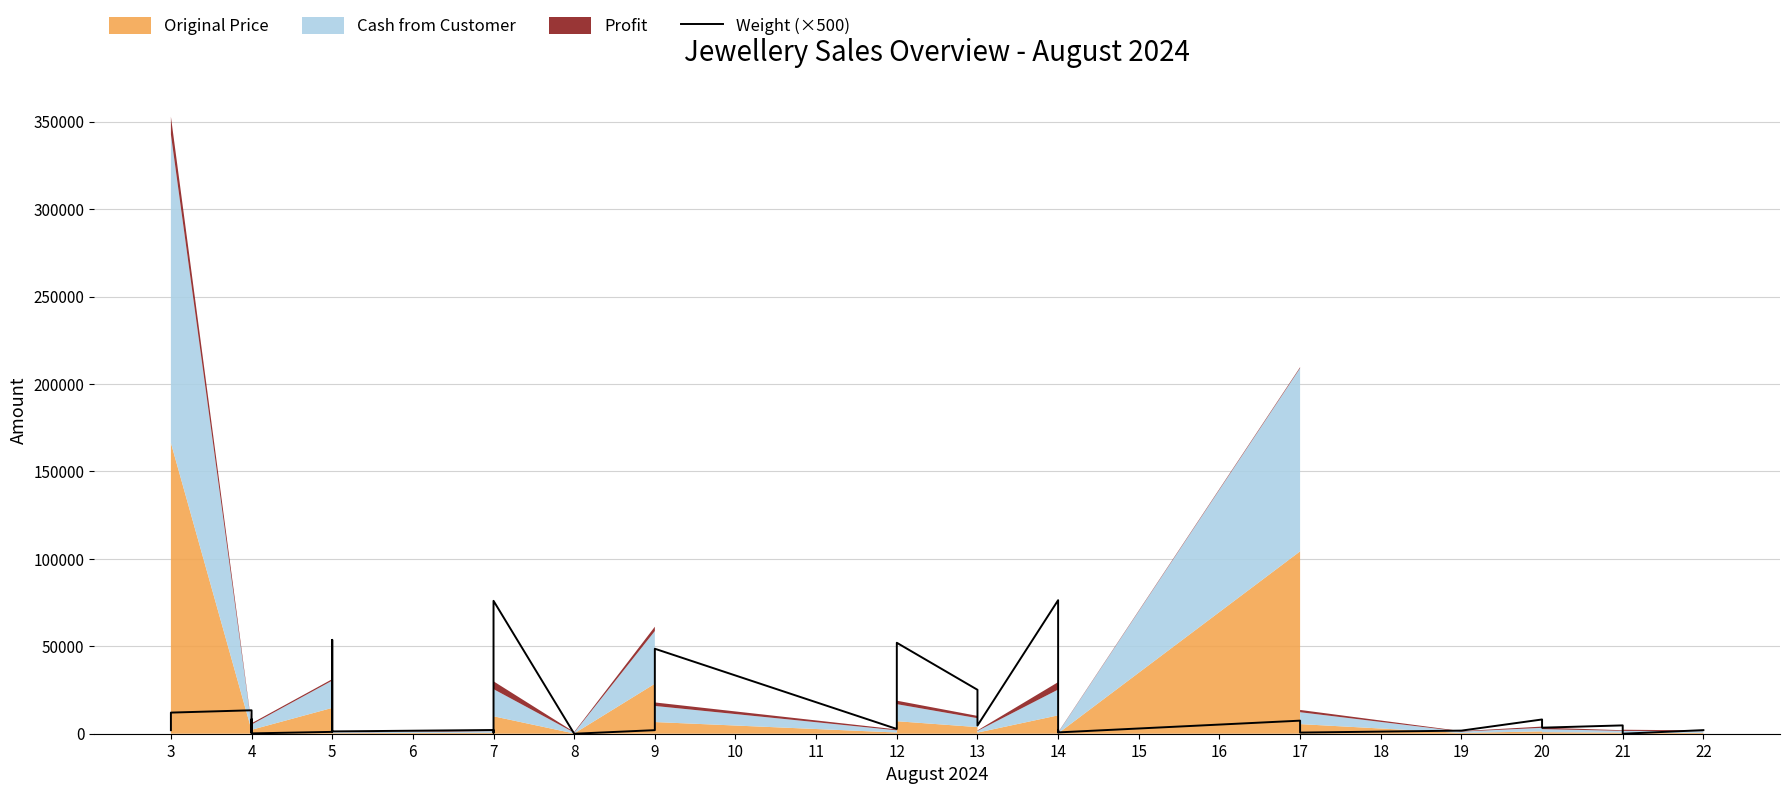

Reading right to left, what are all the values shown in this chart?

2055.0	0.0	985.0	4765.0	3460.0	8150.0	1775.0	650.0	7475.0	755.0	2200.0	800.0	17525.0	24250.0	37150.0	76365.0	4670.0	25125.0	52010.0	2710.0	48595.0	2035.0	0.0	76000.0	24900.0	655.0	555.0	2125.0	1315.0	38350.0	53675.0	12500.0	1055.0	195.0	8250.0	625.0	1150.0	13400.0	12080.0	2015.0